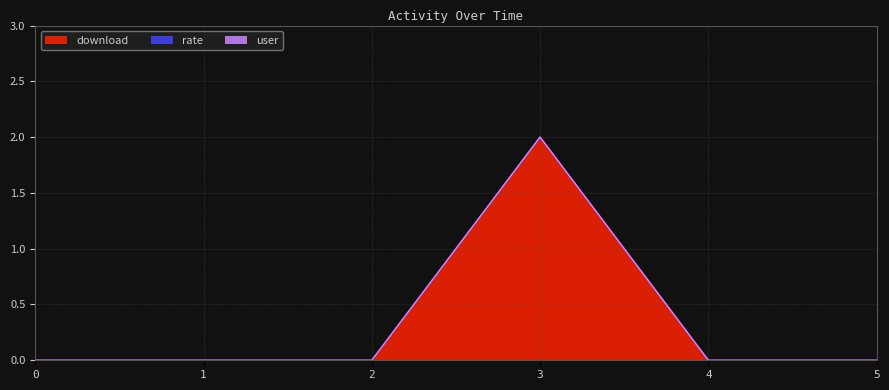

How many lines are shown in the chart?

3